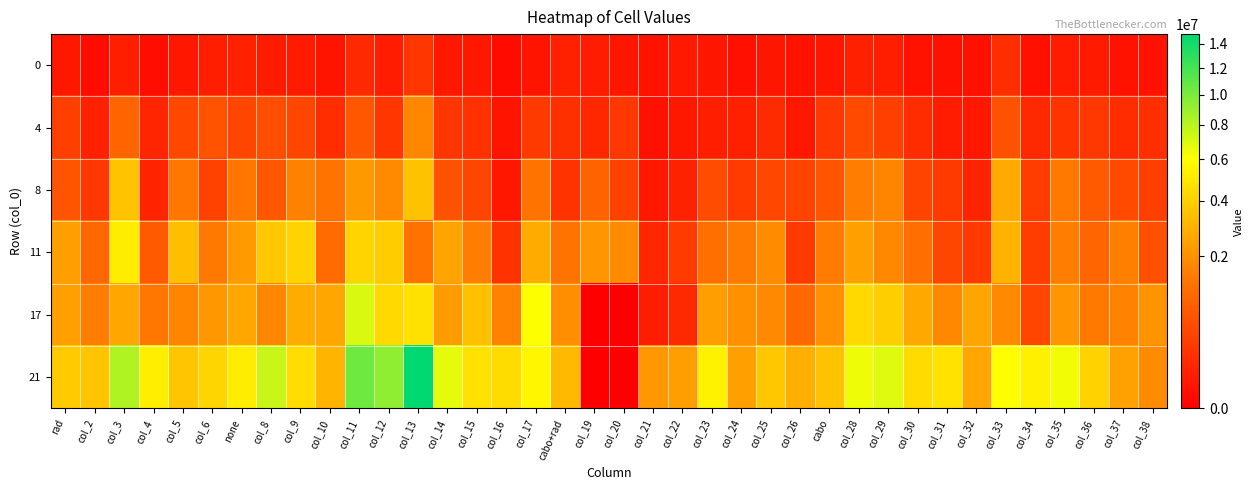

How many data points does each series have?

38